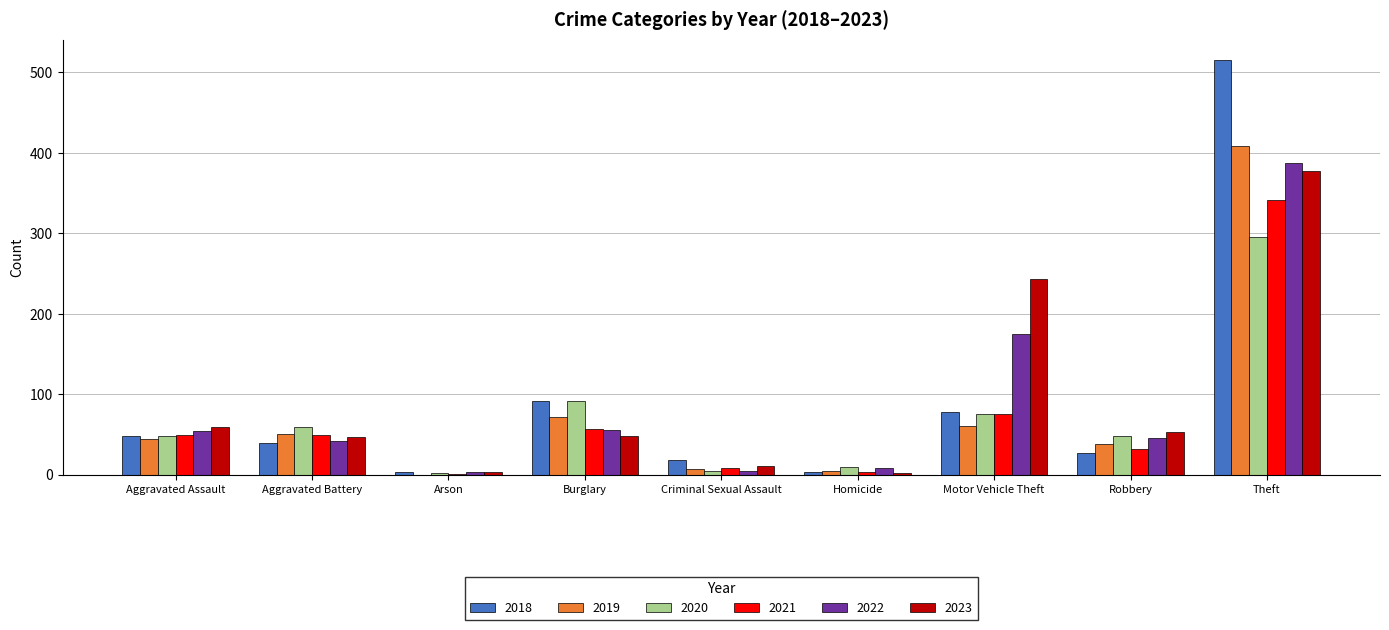

What is the difference between the 2019 values at Criminal Sexual Assault and Aggravated Battery?

44